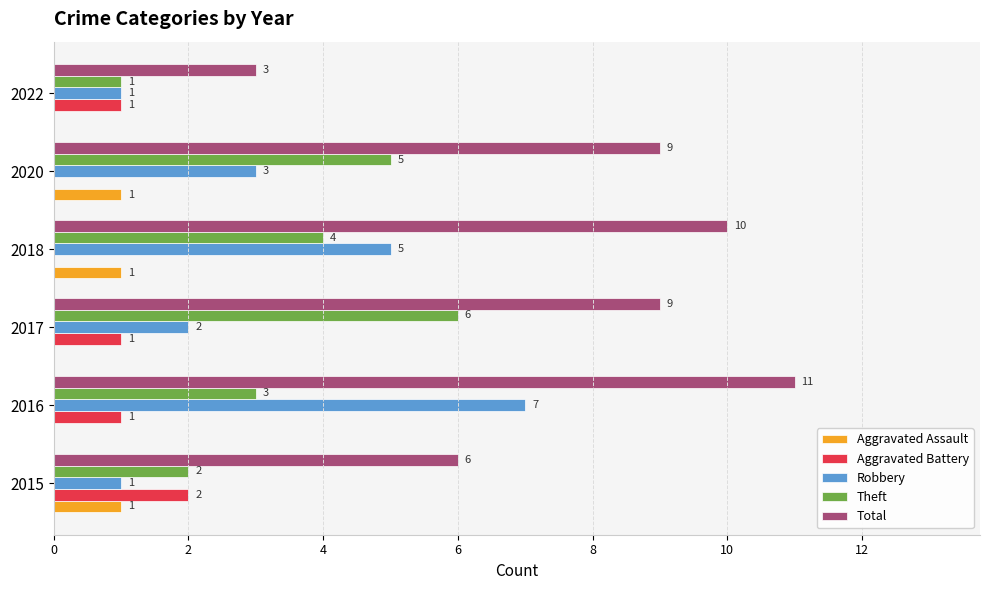

Is it true that Aggravated Battery equals 1 at 2017?

True